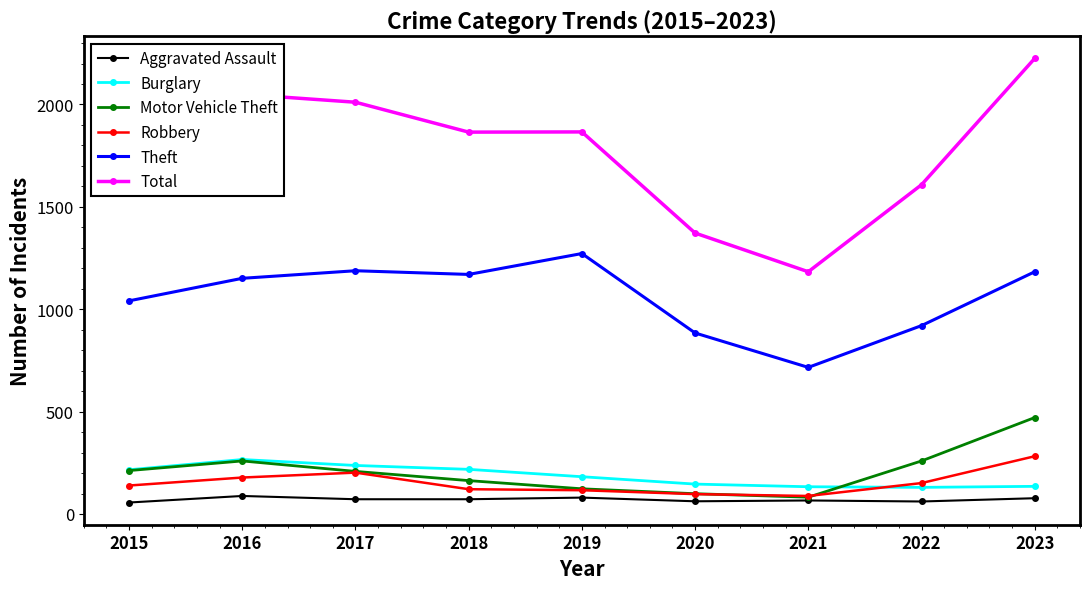

True or false: Theft and Aggravated Assault cross at least once.

False